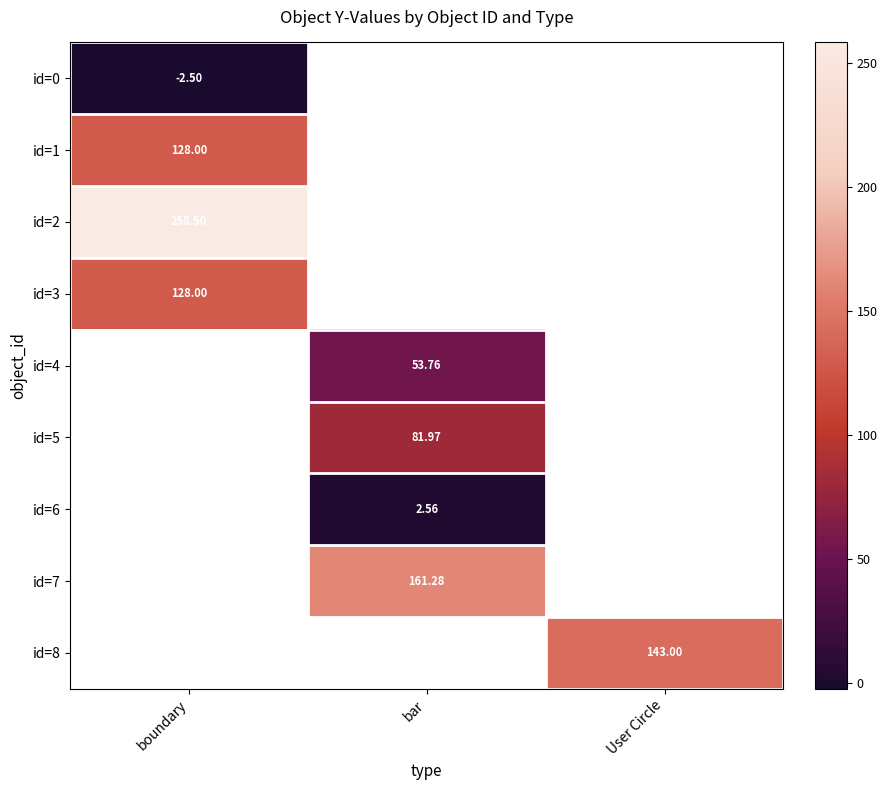

Between bar and boundary, which is larger?

boundary